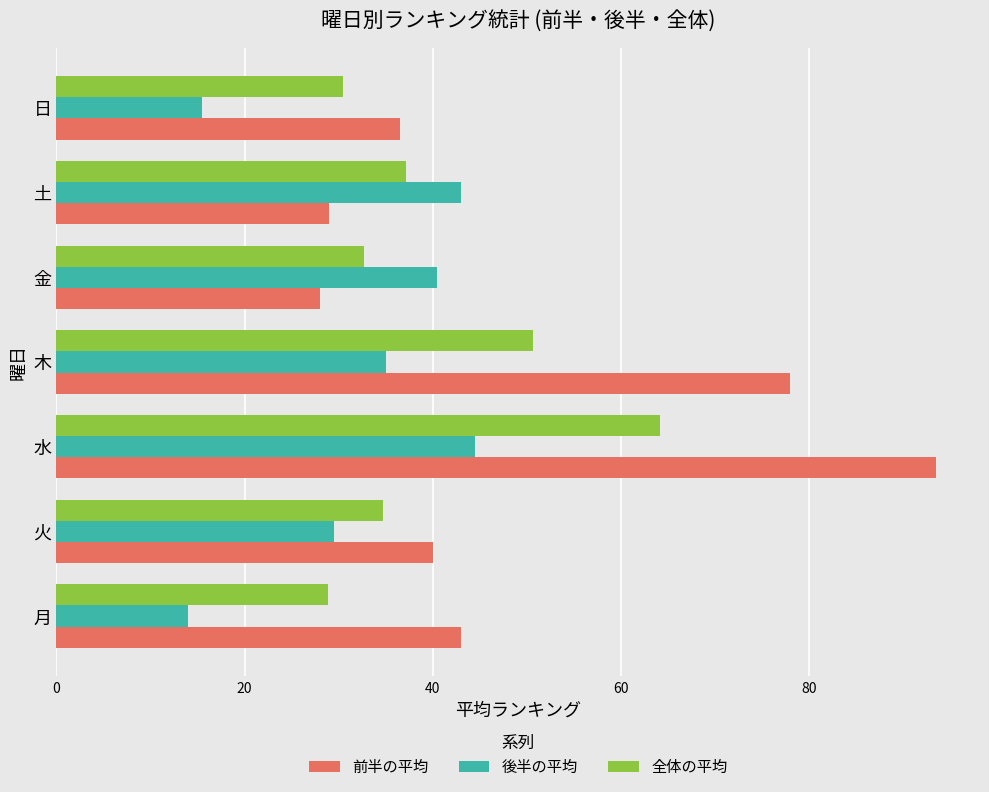

What is the minimum value for 全体の平均?

28.8